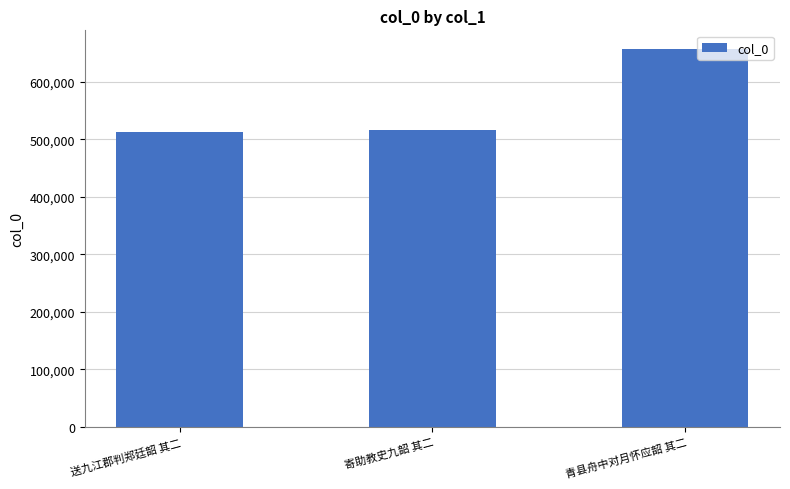

At which label is the value closest to 584769?

寄助教史九韶 其二